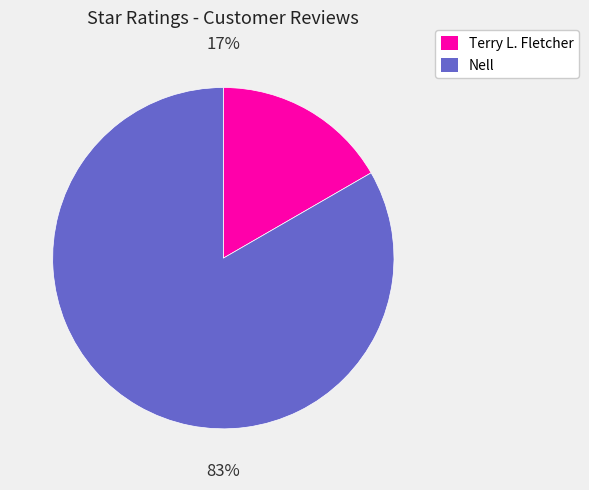

Do Terry L. Fletcher and Nell together represent more than half of the pie?

Yes